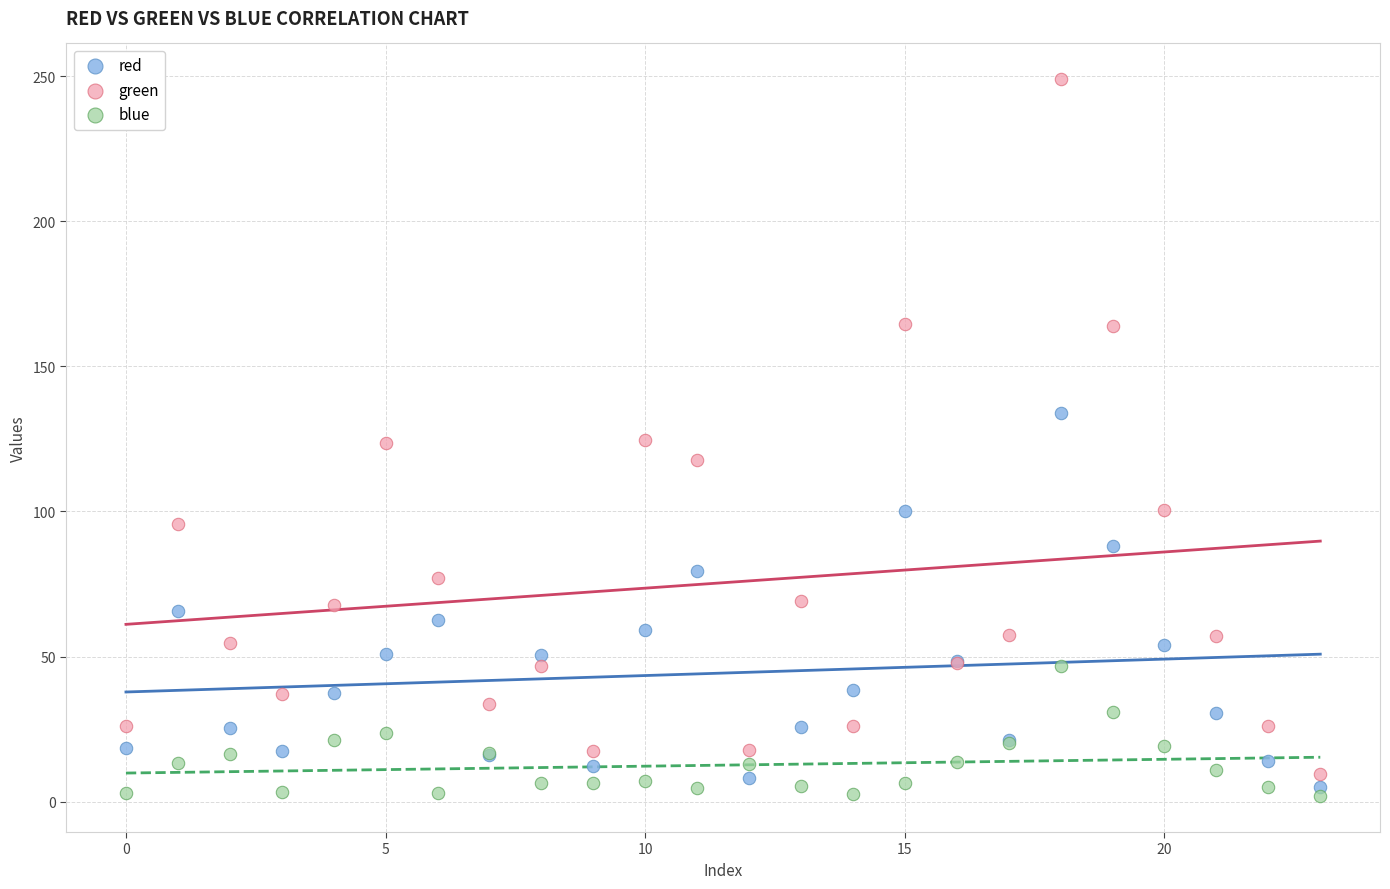

What are all the series names shown in the legend?

red, green, blue